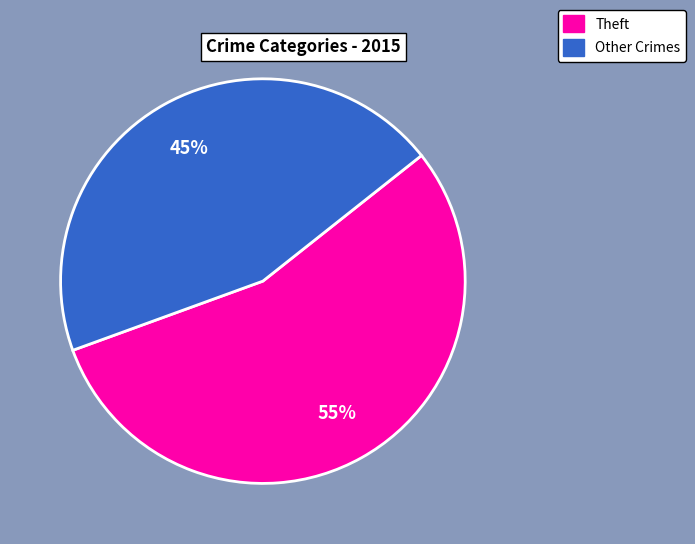

Does any single category account for the majority?

Yes